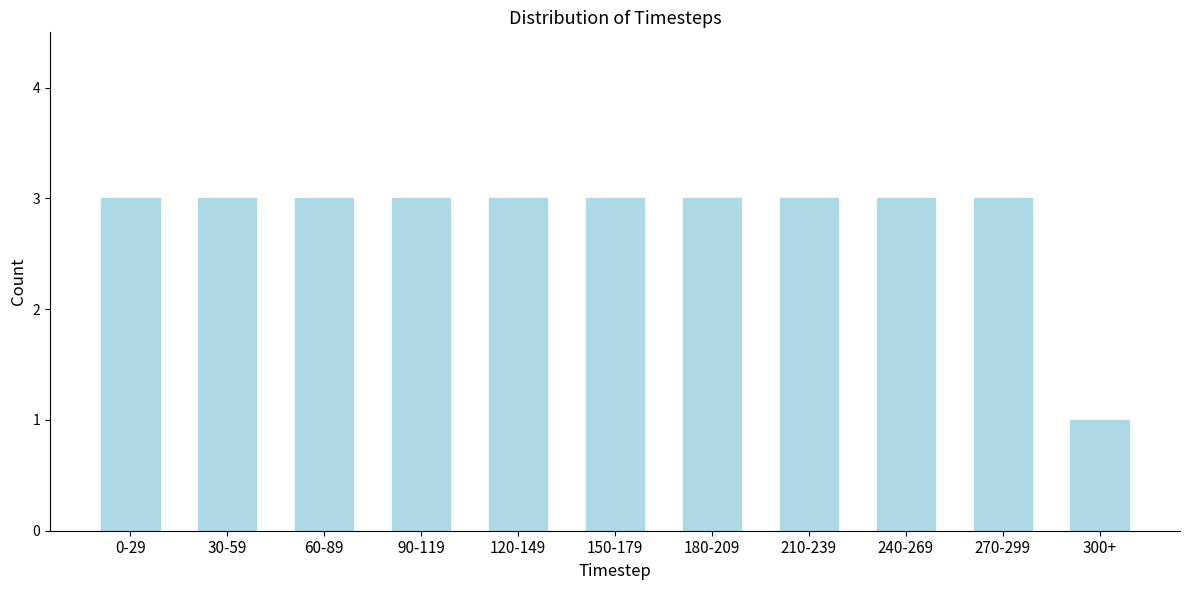

Reading left to right, transcribe all the data shown in this chart.

3	3	3	3	3	3	3	3	3	3	1